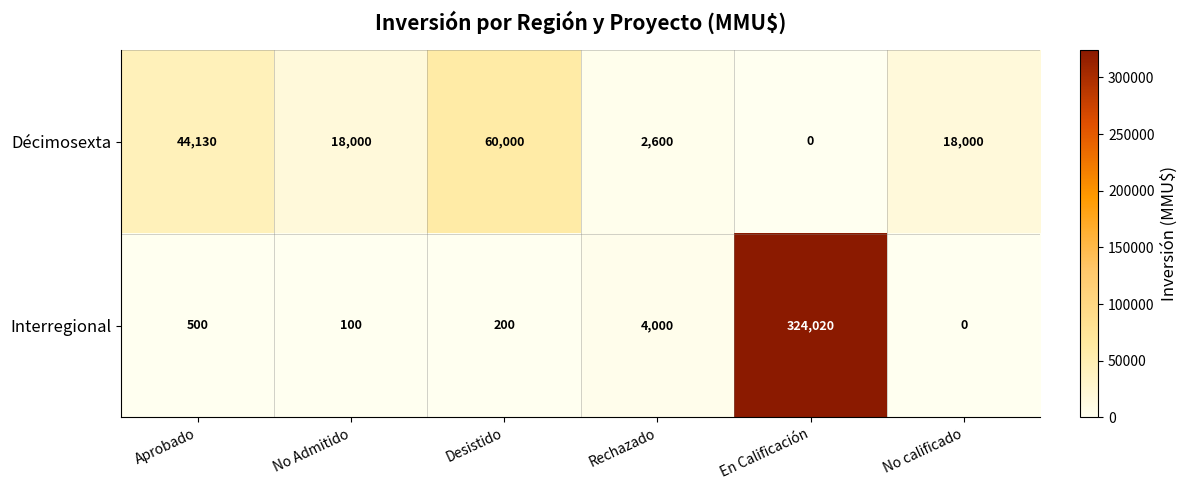

What is the approximate value of Interregional at No Admitido, to the nearest 10?

100